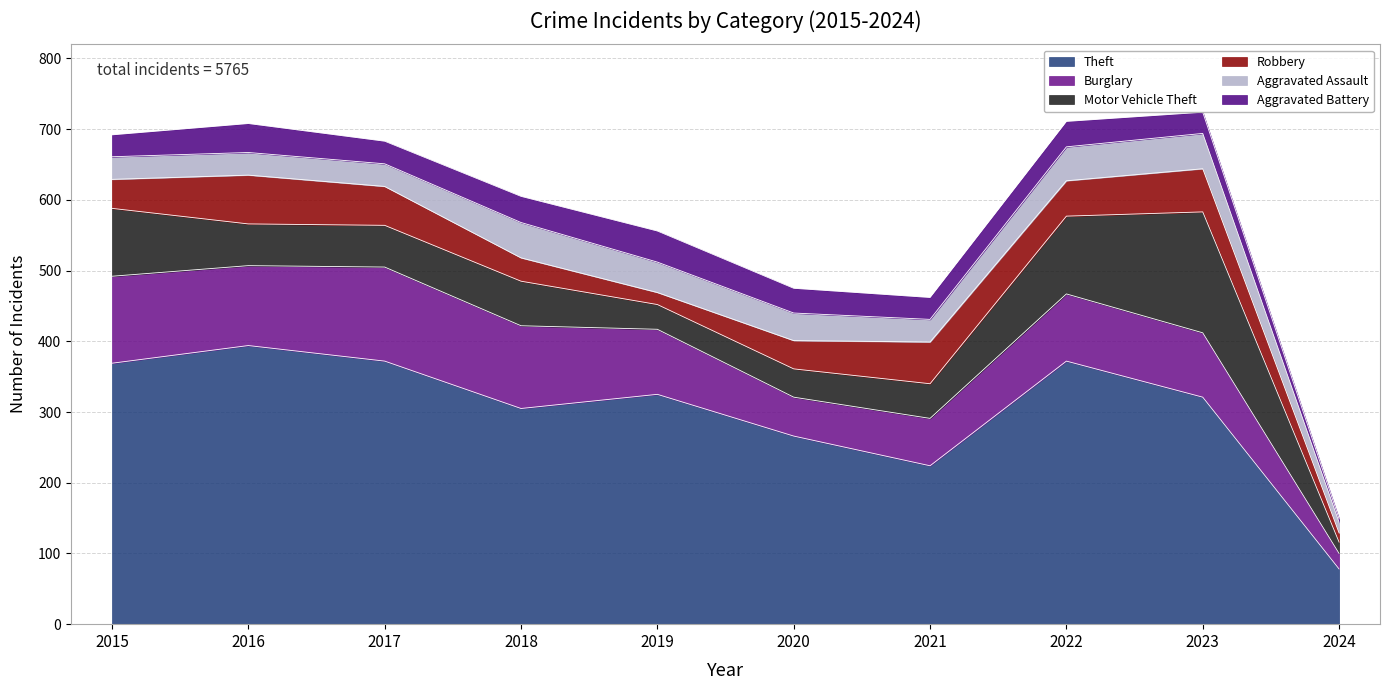

Count the number of categories in the chart.

10